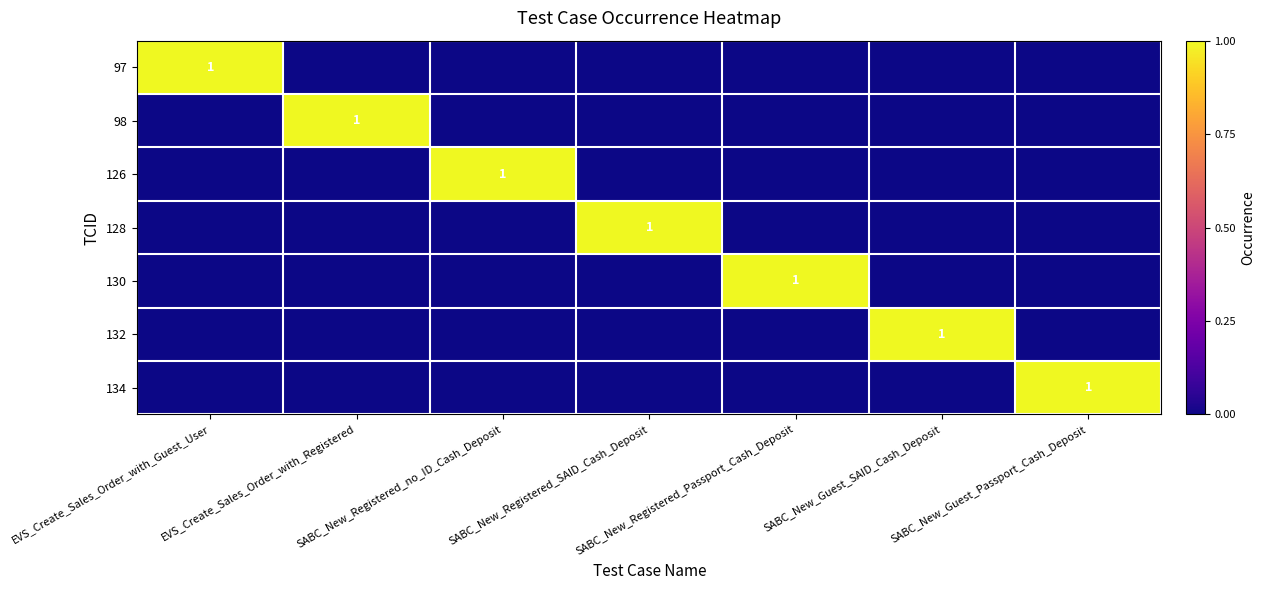

Is the value of 98 at SABC_New_Guest_SAID_Cash_Deposit greater than the value of 134 at EVS_Create_Sales_Order_with_Guest_User?

No